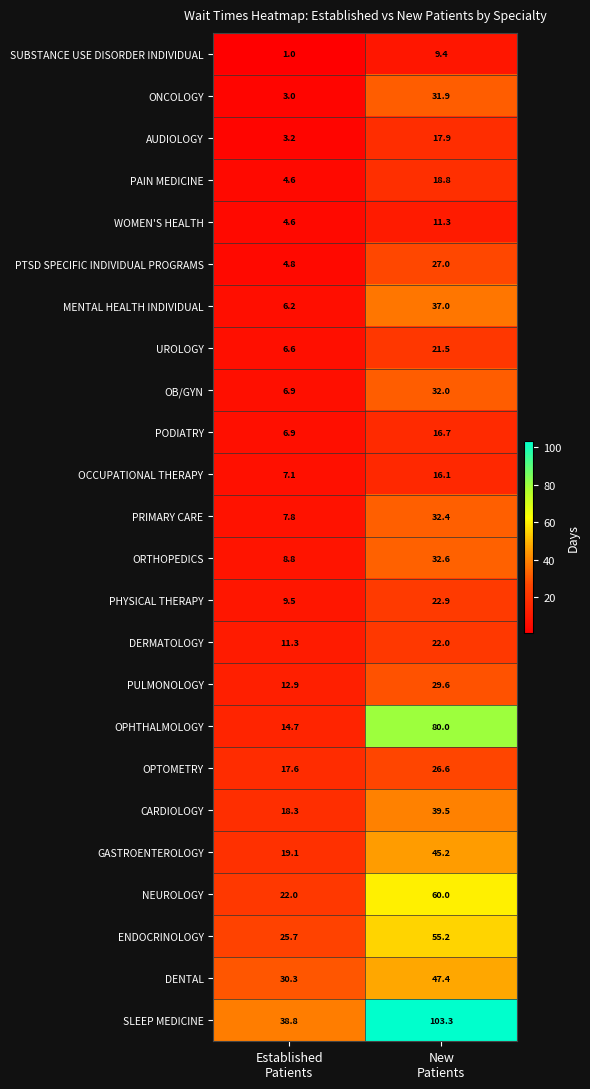

Which series has the largest total across all categories?

SLEEP MEDICINE